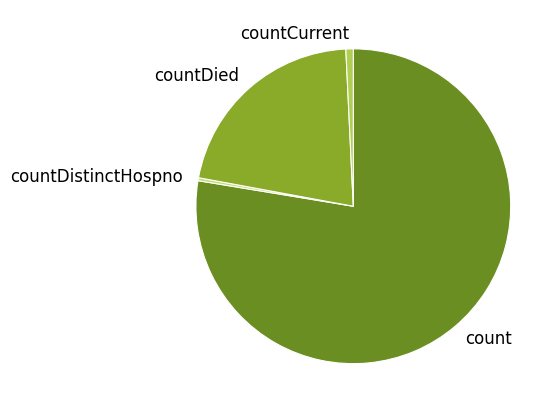

Approximately how many times larger is the value at countDistinctHospno compared to countCurrent?

0.4